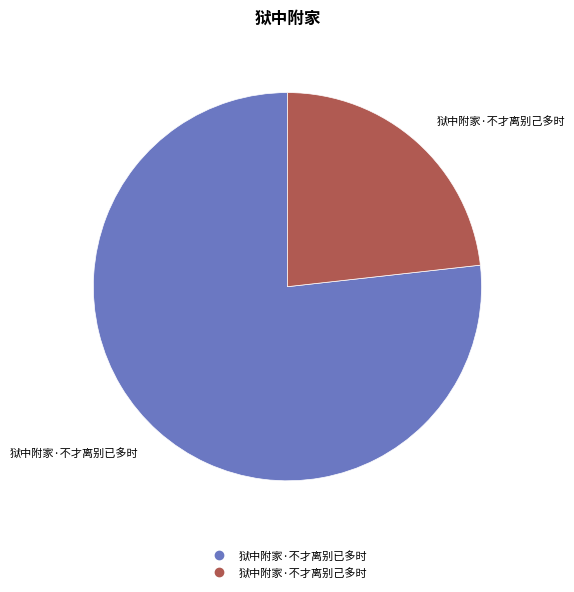

Which has a higher value, 狱中附家·不才离别已多时 or 狱中附家·不才离别己多时?

狱中附家·不才离别已多时